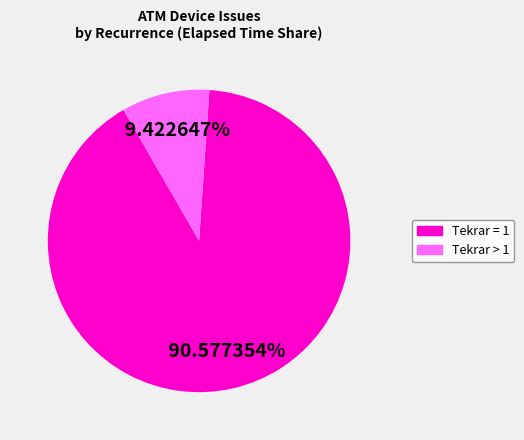

To the nearest percent, what is the average slice percentage?

50%